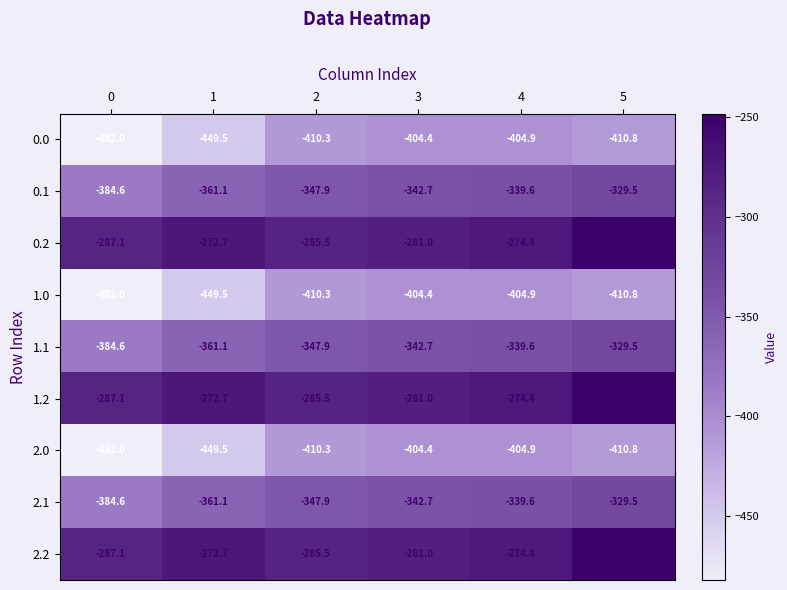

What is the total value across all series at 3?

-3084.3